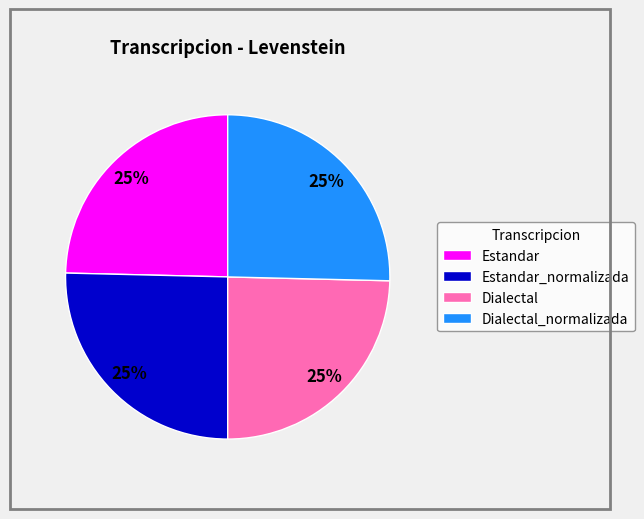

To the nearest percent, what portion does Estandar_normalizada represent?

25%